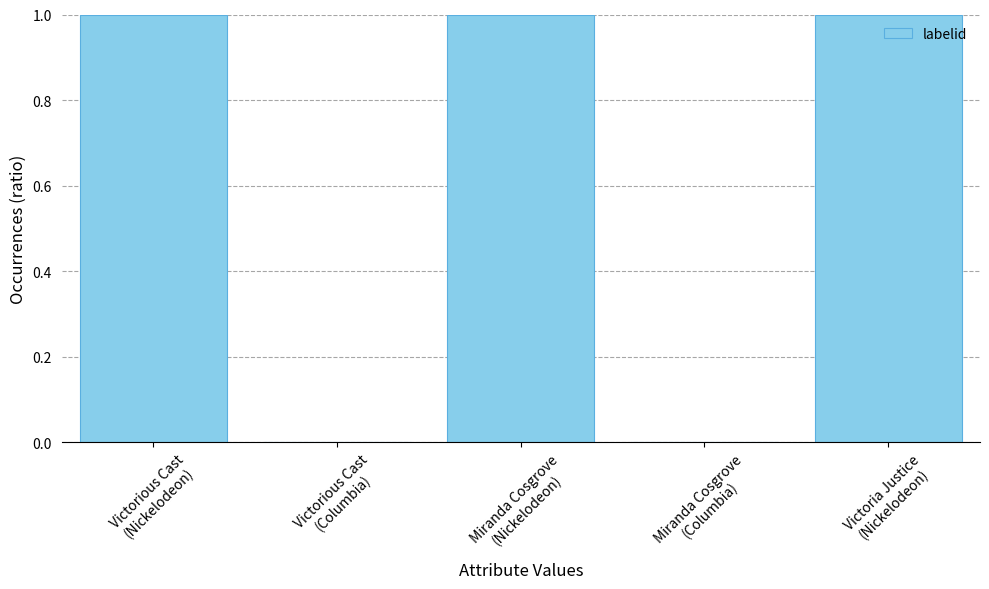

Are the bars horizontal?

No